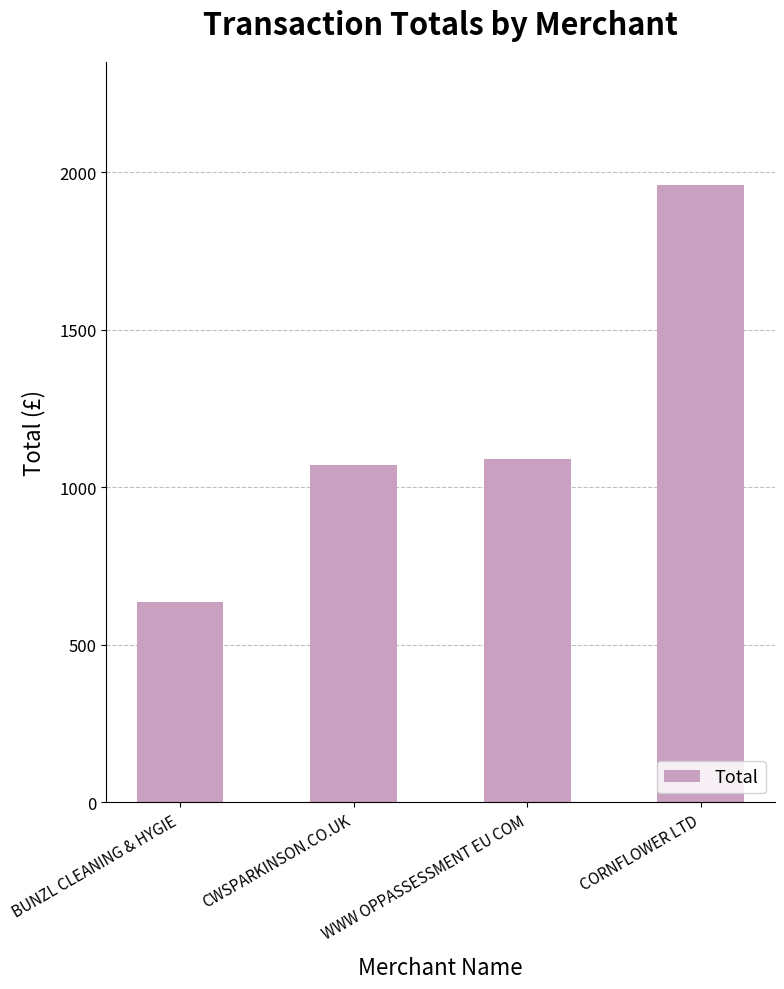

How many values are below 1090?

2